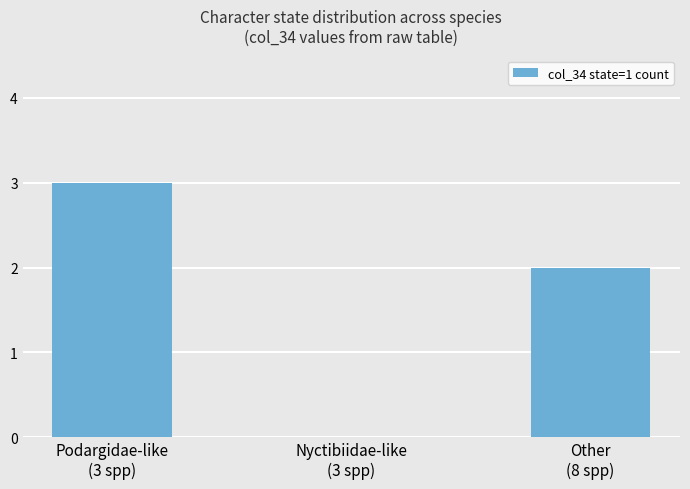

How many series are shown in this chart?

1